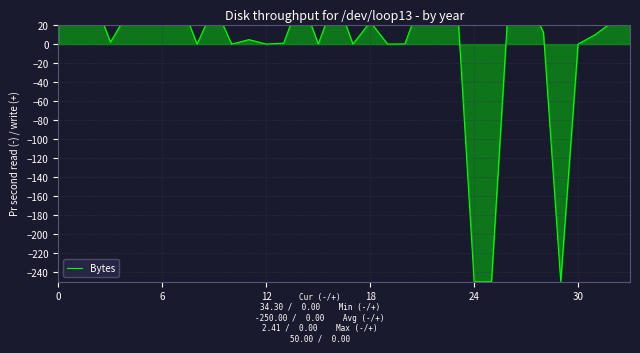

What is the change in value from 6 to 28?

-37.7